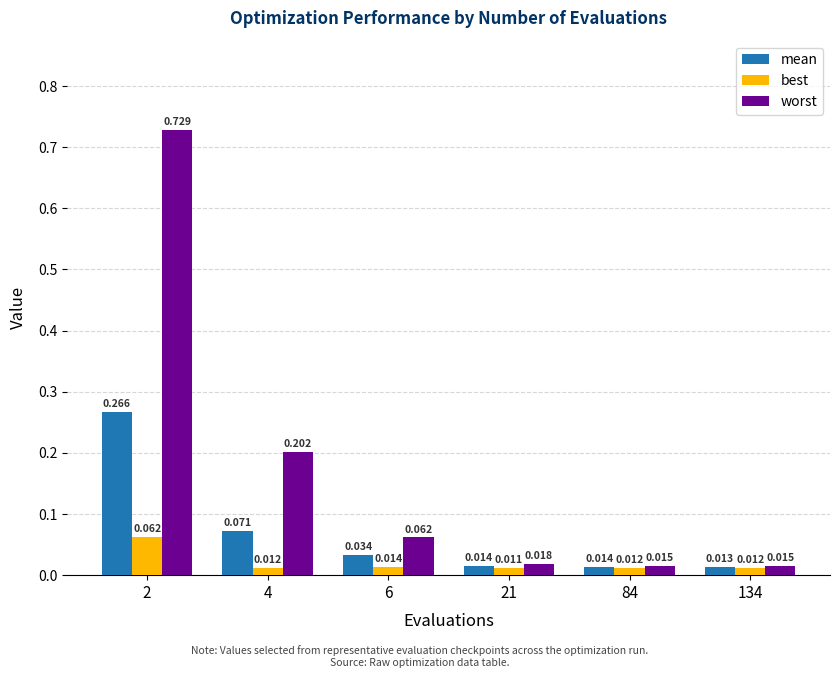

Which series has the largest range (max minus min)?

worst